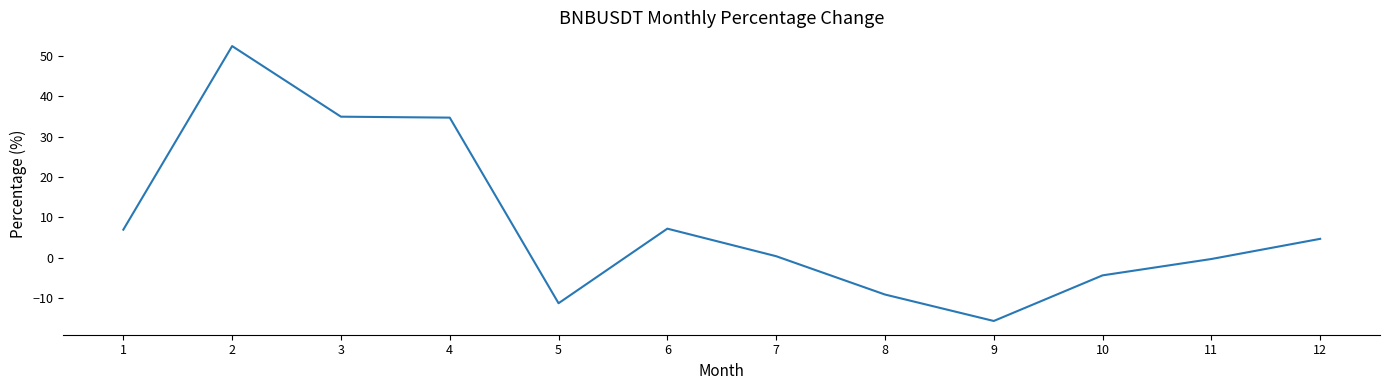

What is the greatest value displayed?

52.4